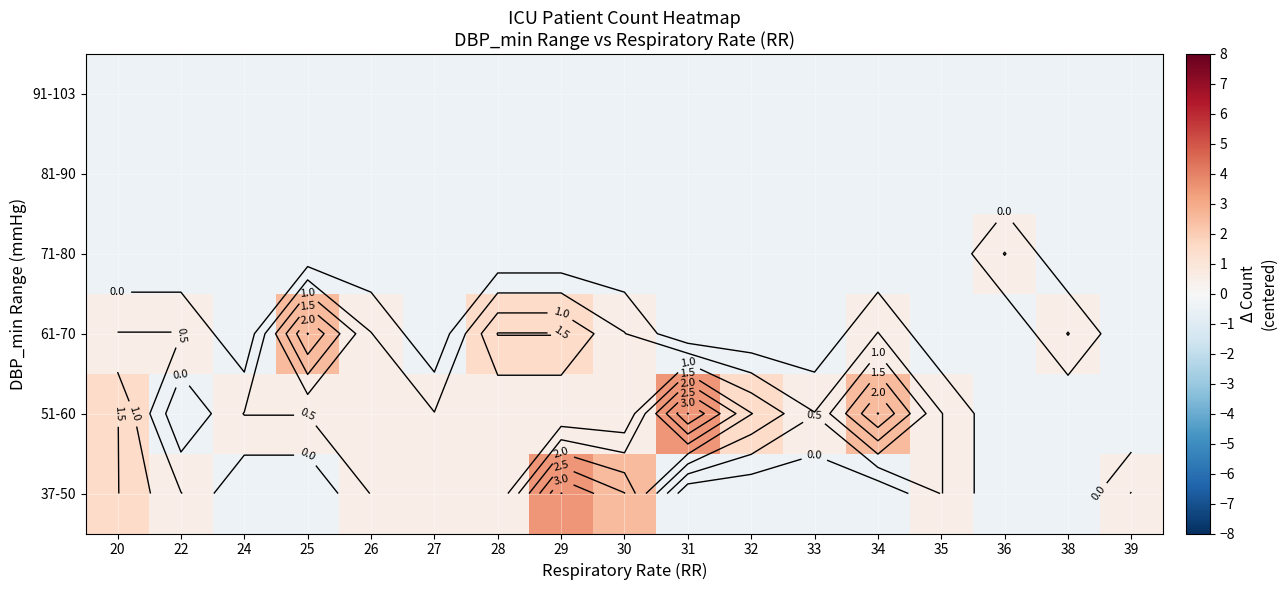

Is the value of 81-90 at 25 greater than the value of 37-50 at 20?

No